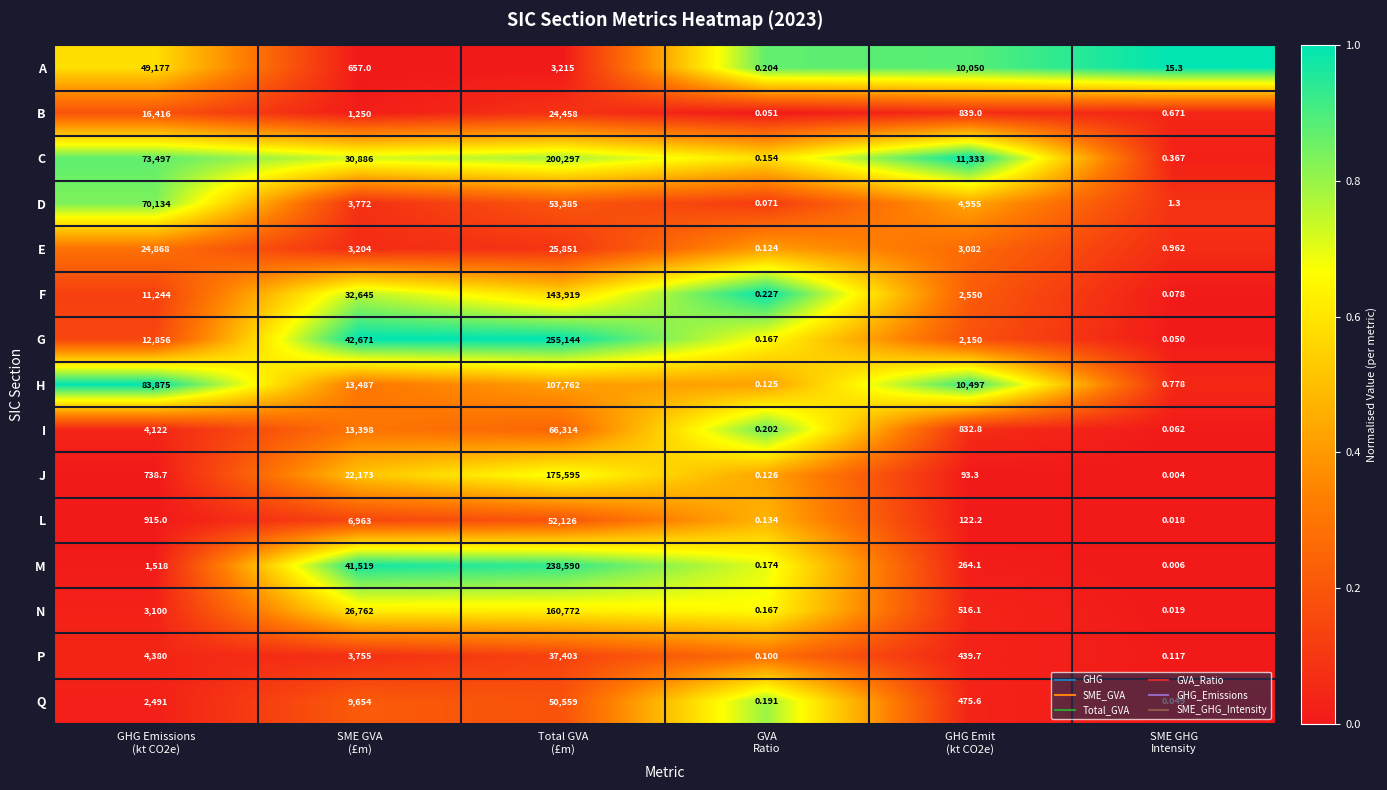

Which series has the largest total across all categories?

C